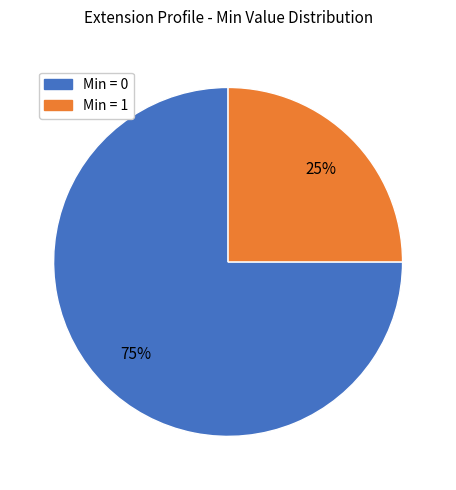

What is the largest slice in the pie chart?

Min = 0